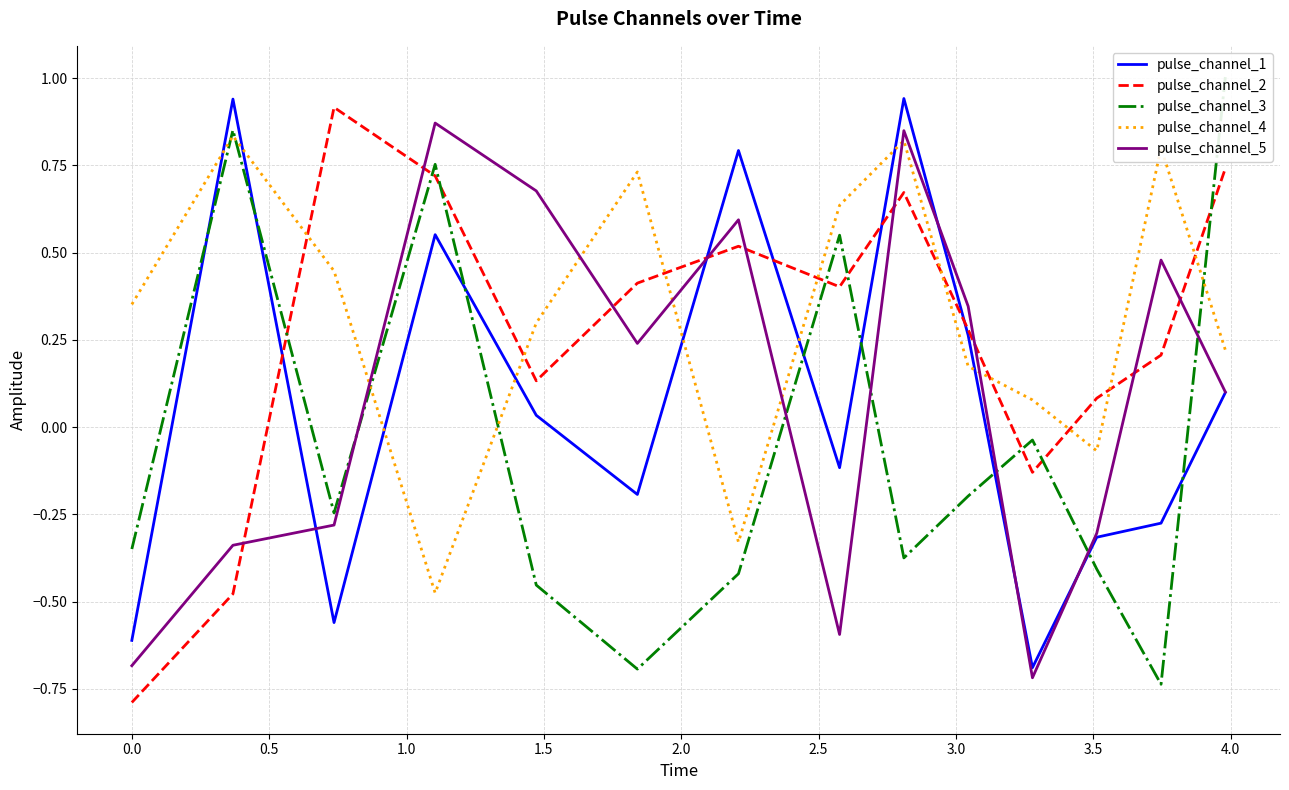

How many intersections are there between pulse_channel_5 and pulse_channel_4?

6